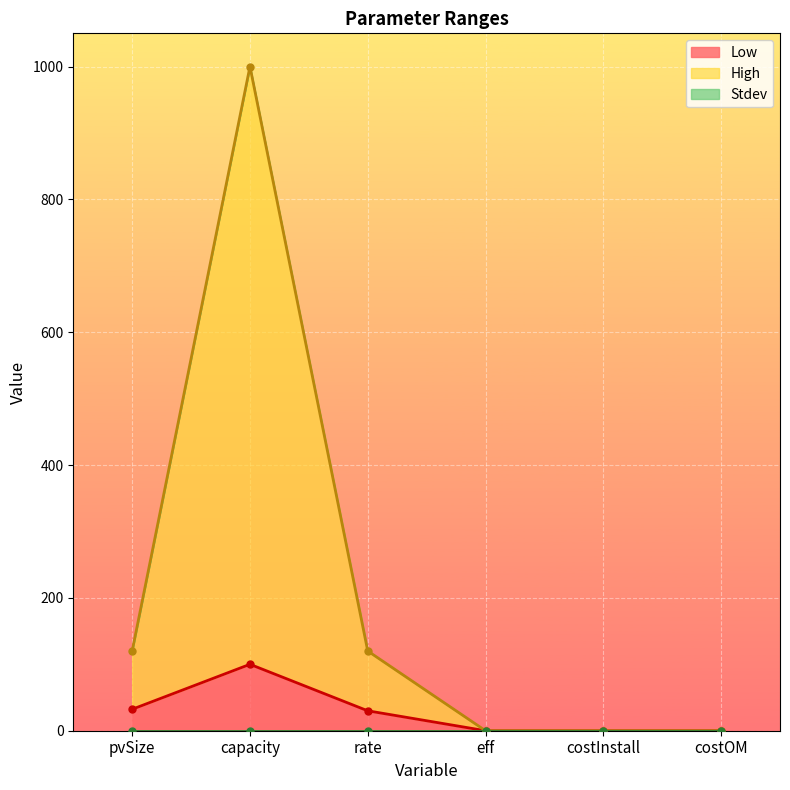

Is the value of High at capacity greater than the value of Low at costOM?

Yes